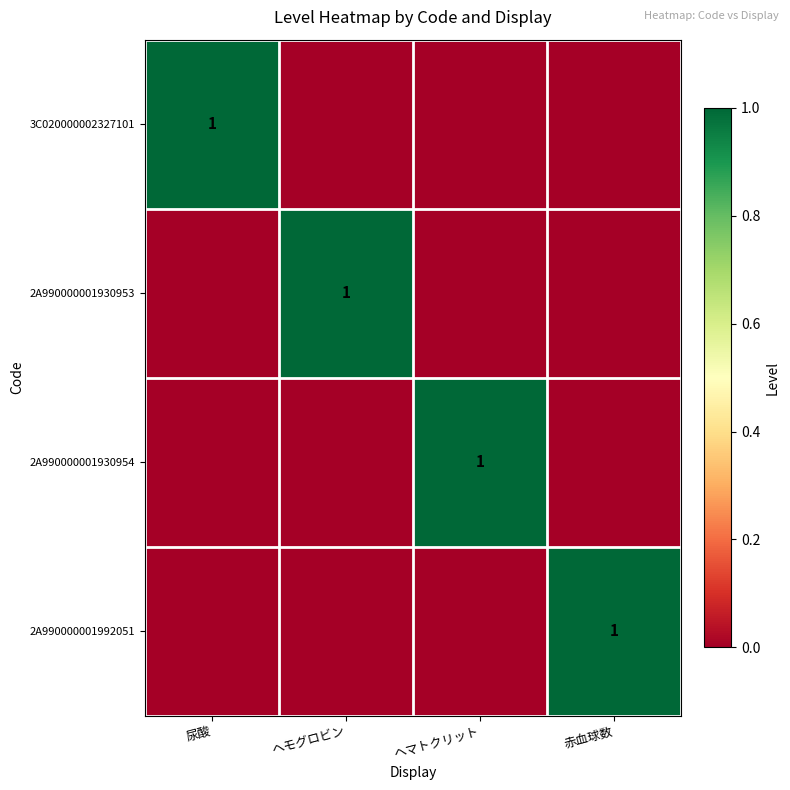

Is it true that 3C020000002327101 equals 2 at 尿酸?

False